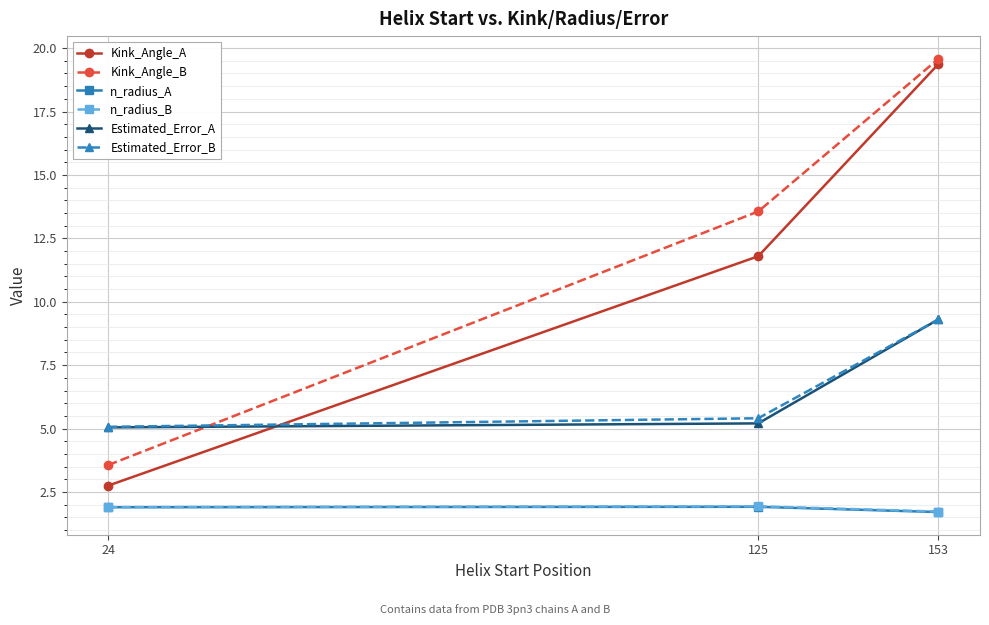

At which category is the sum across all series the highest?

153